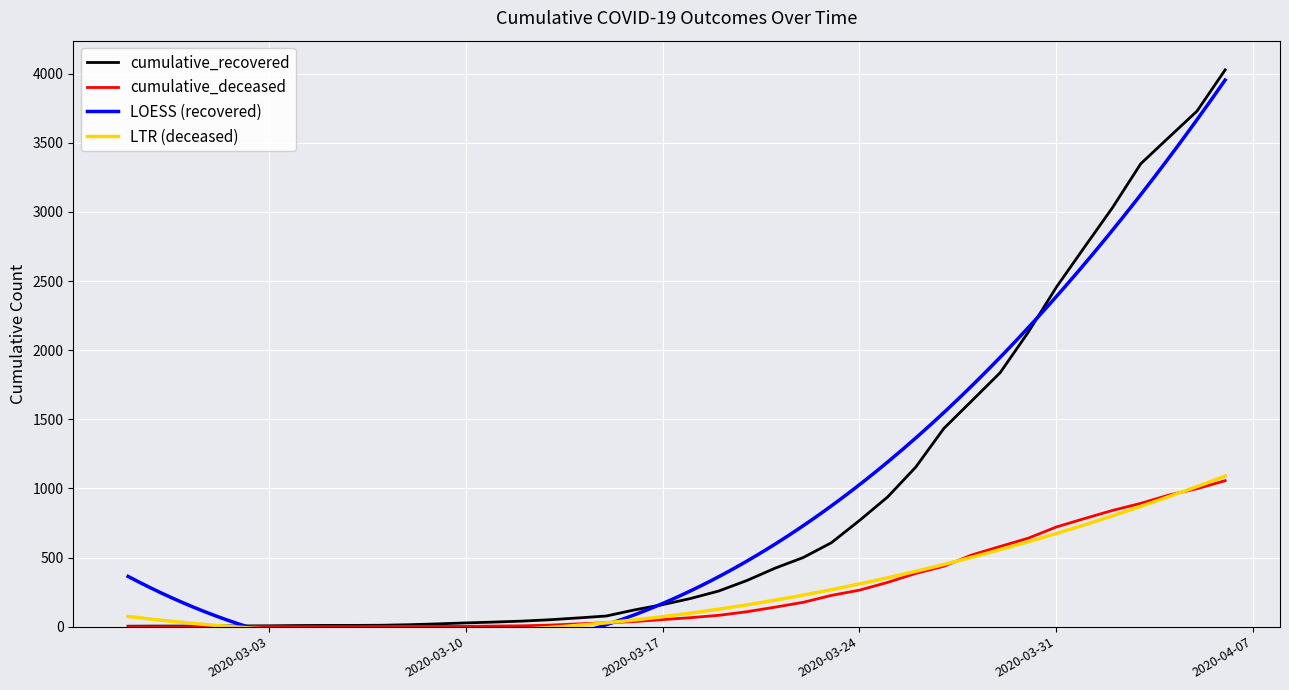

Reading left to right, what are all the values shown in this chart?

cumulative_recovered: 3	4	4	4	5	6	8	9	9	10	14	20	27	33	40	50	63	77	121	159	204	258	334	423	500	607	768	938	1154	1434	1635	1837	2130	2456	2746	3033	3349	3540	3730	4028
cumulative_deceased: 0	0	0	0	0	0	0	0	0	1	2	2	2	4	6	11	20	28	37	51	65	82	108	141	176	226	264	320	385	437	519	580	640	721	782	841	892	952	998	1056